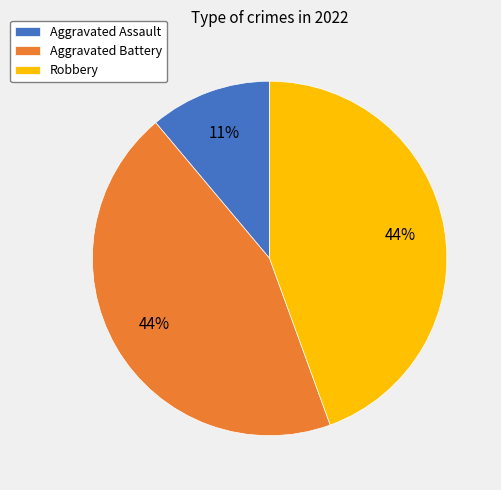

What percentage is the Aggravated Battery slice, to the nearest percent?

44%